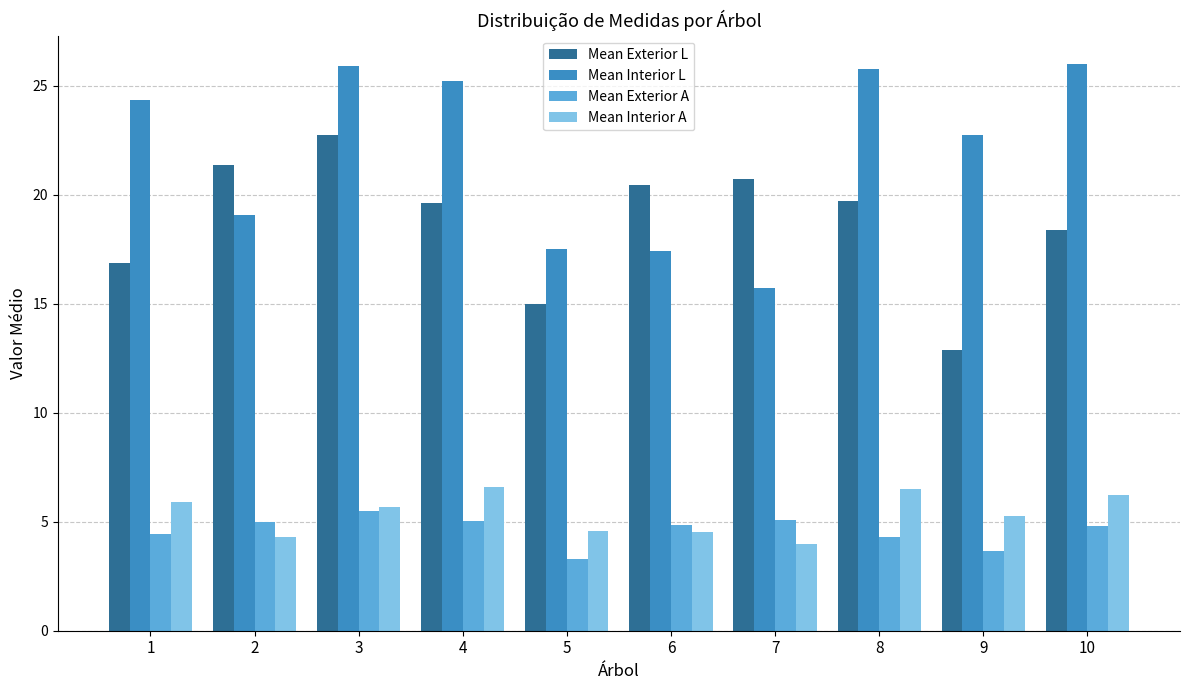

Where is Mean Exterior L nearest to the value 17?

1